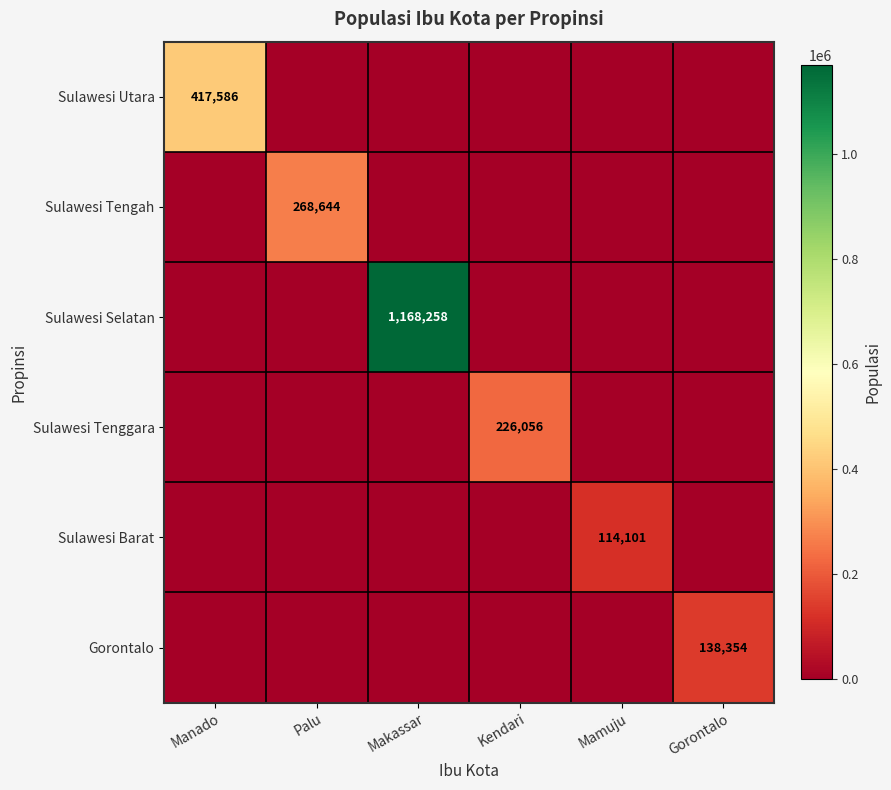

Is it true that Sulawesi Tenggara equals 395699 at Kendari?

False